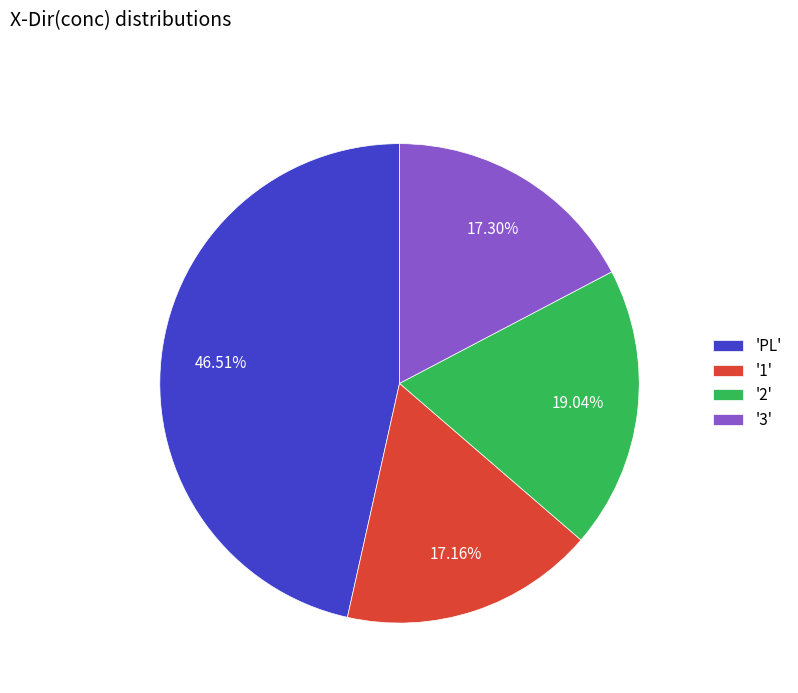

Which has a higher value, '1' or '2'?

'2'